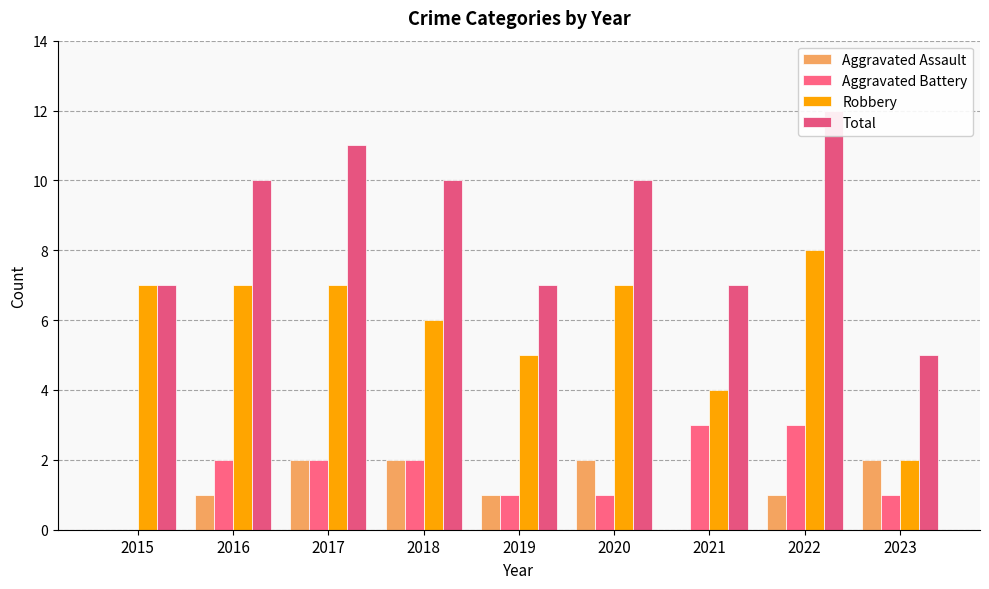

Is the value of Aggravated Assault at 2020 greater than the value of Aggravated Battery at 2015?

Yes